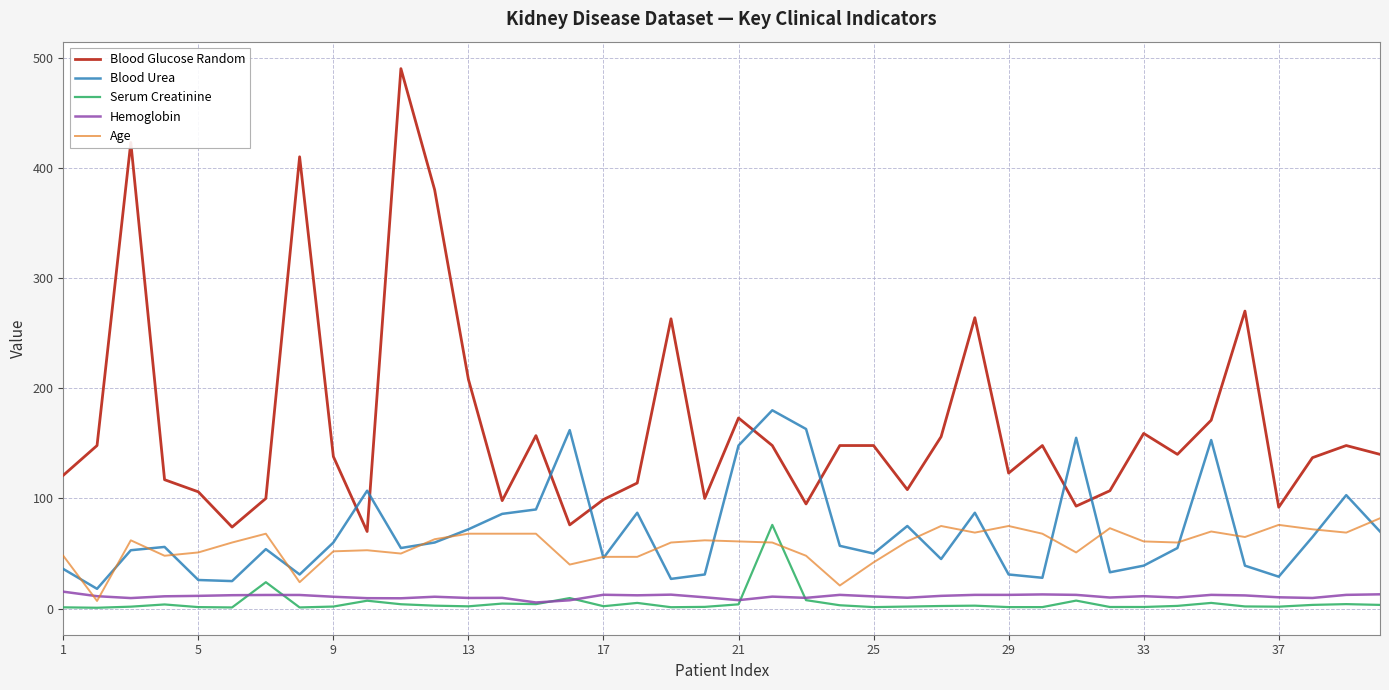

Is this an area chart (filled region under the line)?

No